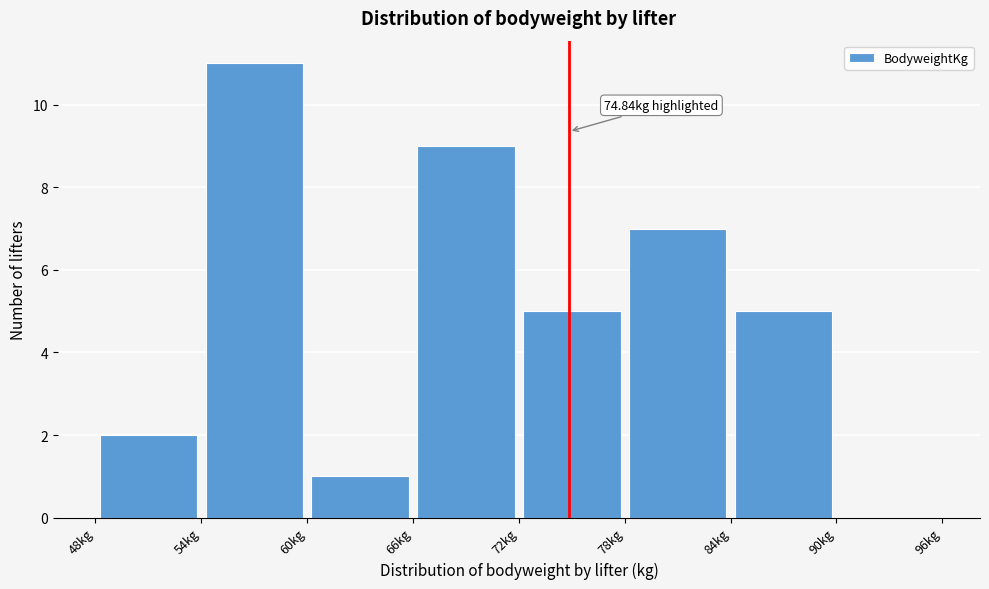

Which range on the x-axis has the tallest bar?

54 to 60